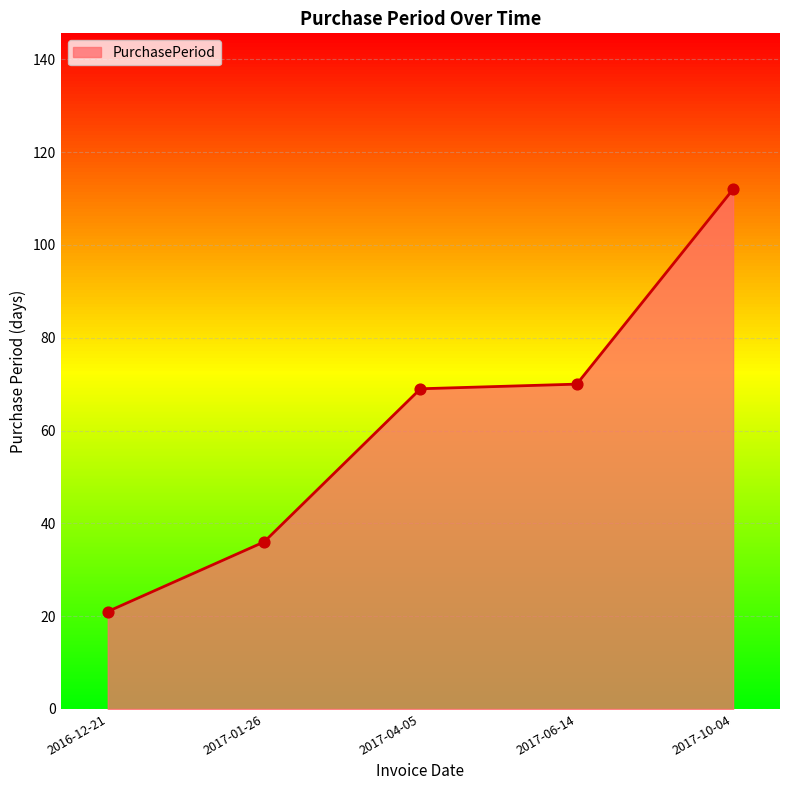

What is the ratio of the value at 2017-10-04 to the value at 2016-12-21?

5.3